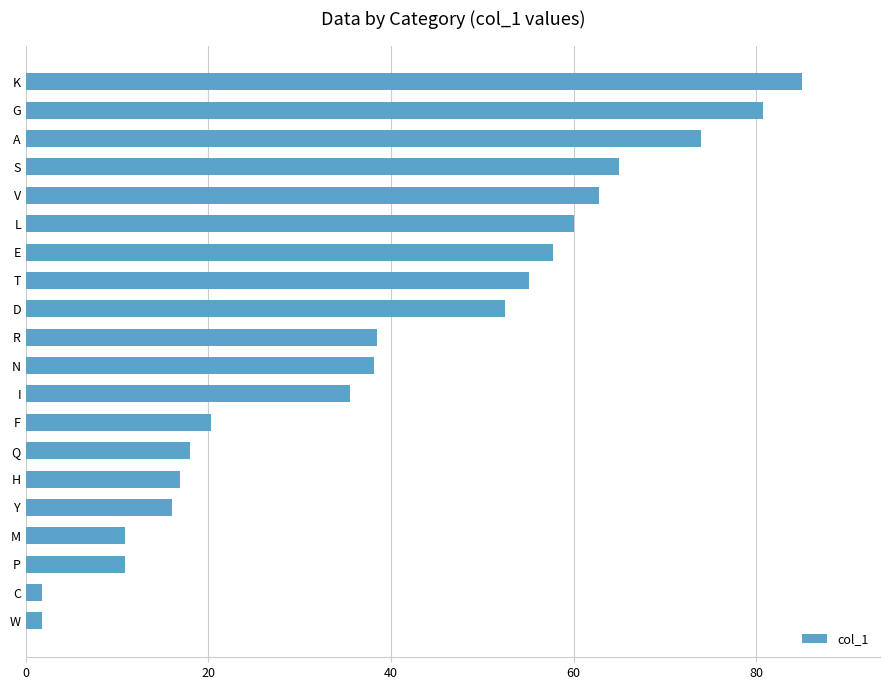

Are the bars grouped side by side (vs. stacked)?

No